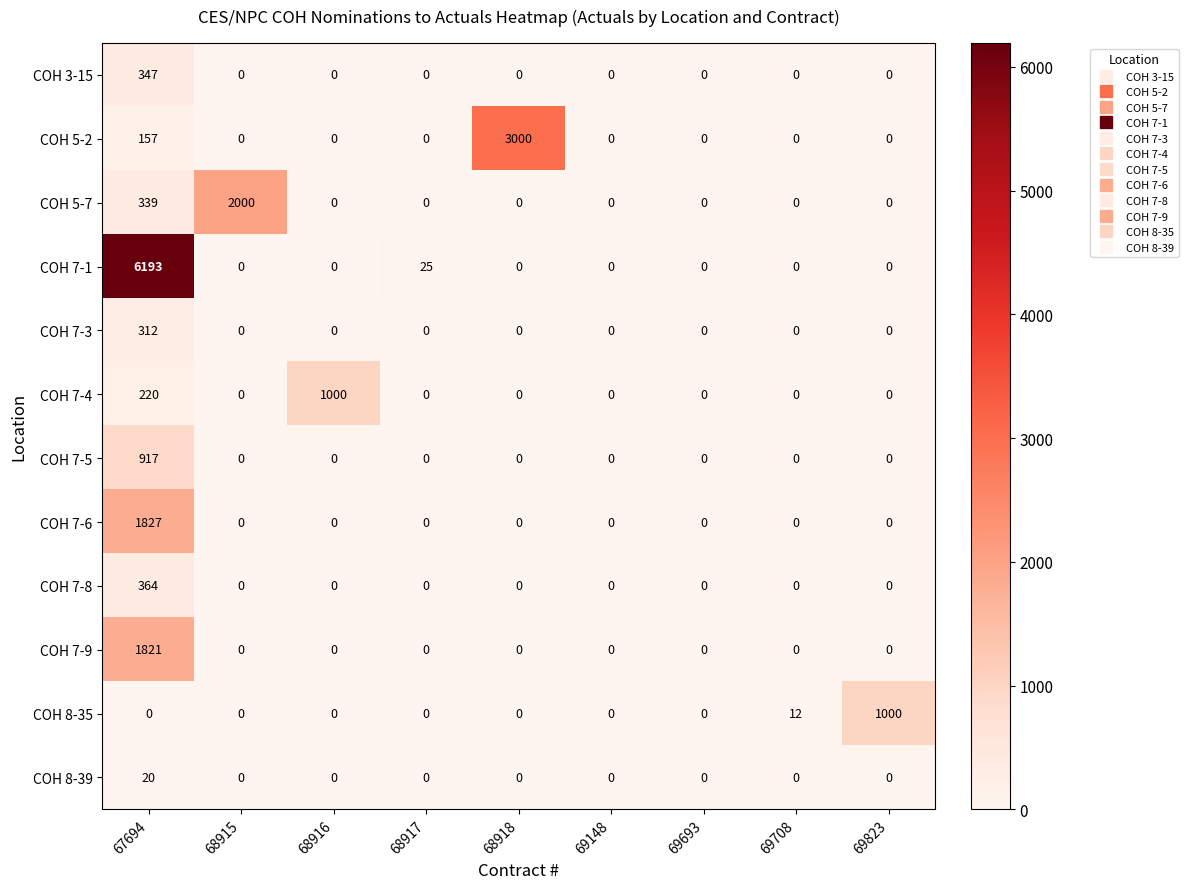

What is the difference between the maximum and minimum values in the COH 8-35 series?

1000